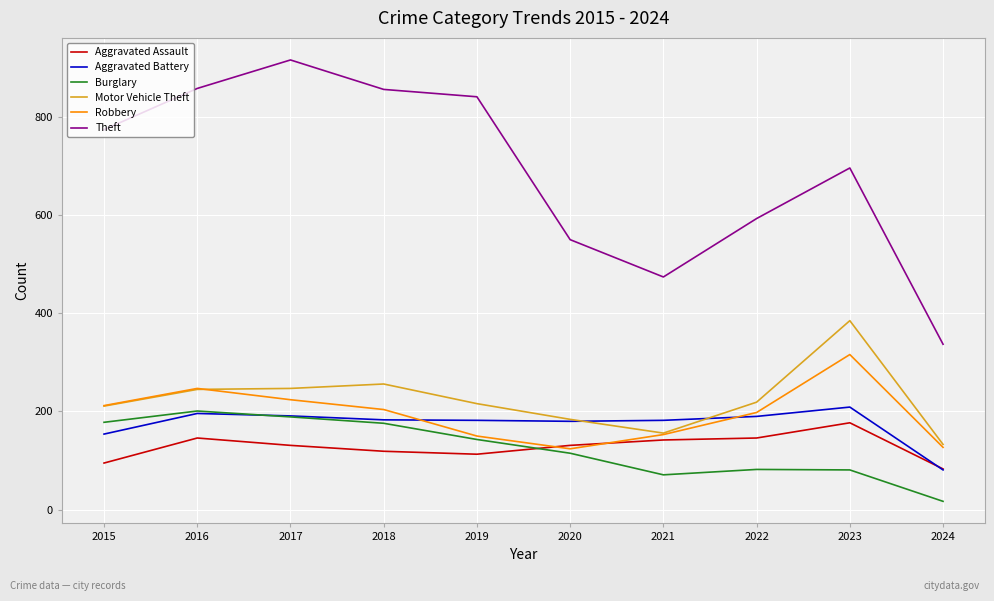

What is the total value across all series at 2016?

1893